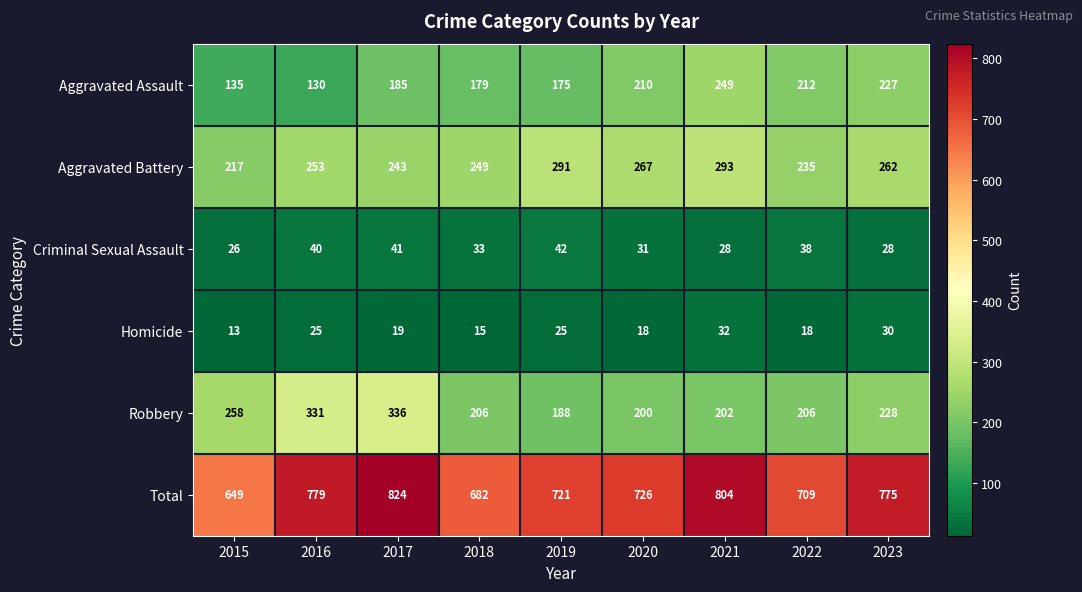

At how many categories does at least one series exceed 444?

9